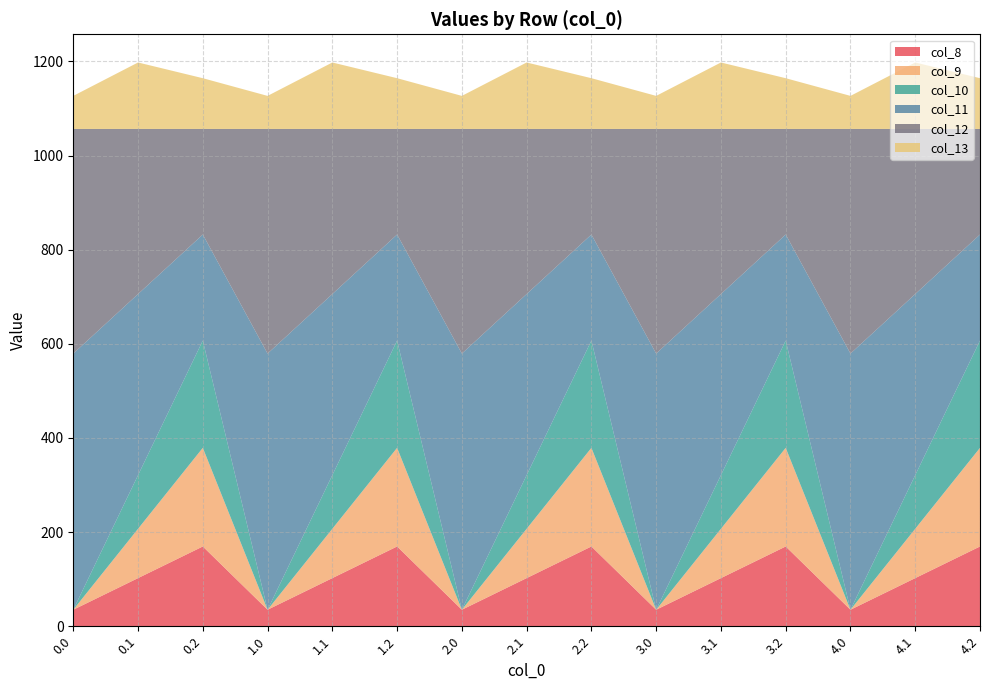

Reading left to right, list all the values displayed in this chart.

col_8: 0.0=35.0	0.1=102.3	0.2=169.5	1.0=35.0	1.1=102.3	1.2=169.5	2.0=35.0	2.1=102.3	2.2=169.5	3.0=35.0	3.1=102.3	3.2=169.5	4.0=35.0	4.1=102.3	4.2=169.5
col_9: 0.0=0.0	0.1=104.8	0.2=209.6	1.0=0.0	1.1=104.8	1.2=209.6	2.0=0.0	2.1=104.8	2.2=209.6	3.0=0.0	3.1=104.8	3.2=209.6	4.0=0.0	4.1=104.8	4.2=209.6
col_10: 0.0=0.0	0.1=114.0	0.2=228.0	1.0=0.0	1.1=114.0	1.2=228.0	2.0=0.0	2.1=114.0	2.2=228.0	3.0=0.0	3.1=114.0	3.2=228.0	4.0=0.0	4.1=114.0	4.2=228.0
col_11: 0.0=544.3	0.1=384.7	0.2=225.2	1.0=544.3	1.1=384.7	1.2=225.2	2.0=544.3	2.1=384.7	2.2=225.2	3.0=544.3	3.1=384.7	3.2=225.2	4.0=544.3	4.1=384.7	4.2=225.2
col_12: 0.0=477.2	0.1=350.8	0.2=224.3	1.0=477.2	1.1=350.8	1.2=224.3	2.0=477.2	2.1=350.8	2.2=224.3	3.0=477.2	3.1=350.8	3.2=224.3	4.0=477.2	4.1=350.8	4.2=224.3
col_13: 0.0=70.2	0.1=141.2	0.2=107.8	1.0=70.2	1.1=141.2	1.2=107.8	2.0=70.2	2.1=141.2	2.2=107.8	3.0=70.2	3.1=141.2	3.2=107.8	4.0=70.2	4.1=141.2	4.2=107.8